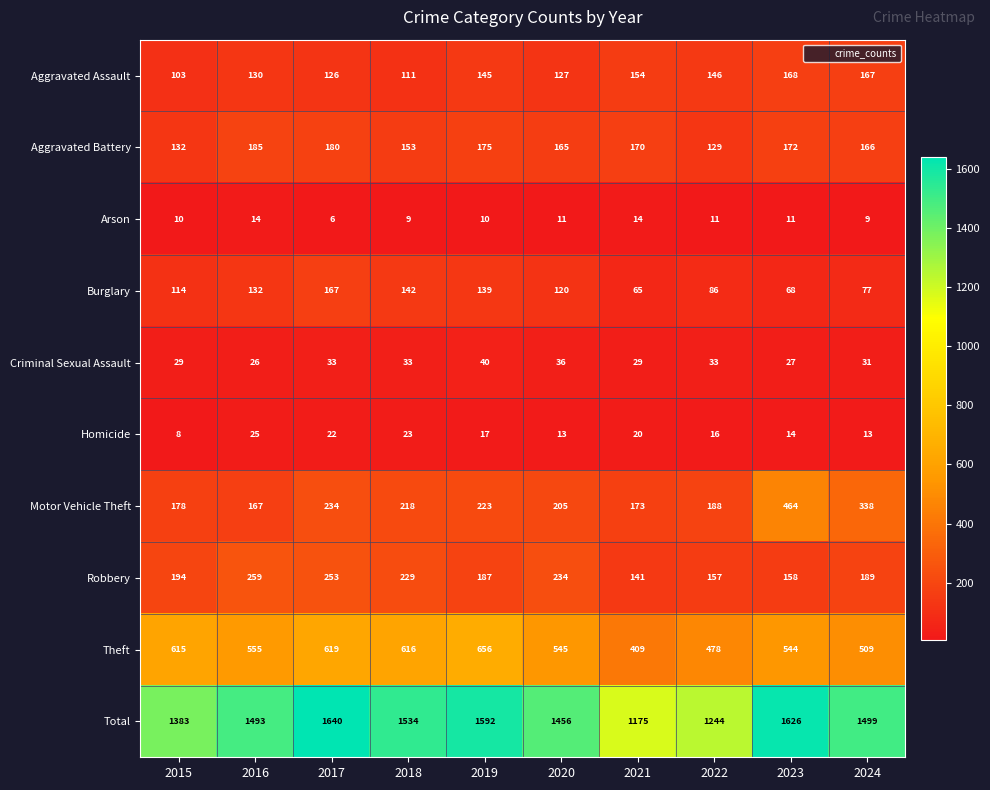

At how many categories does at least one series exceed 42?

10